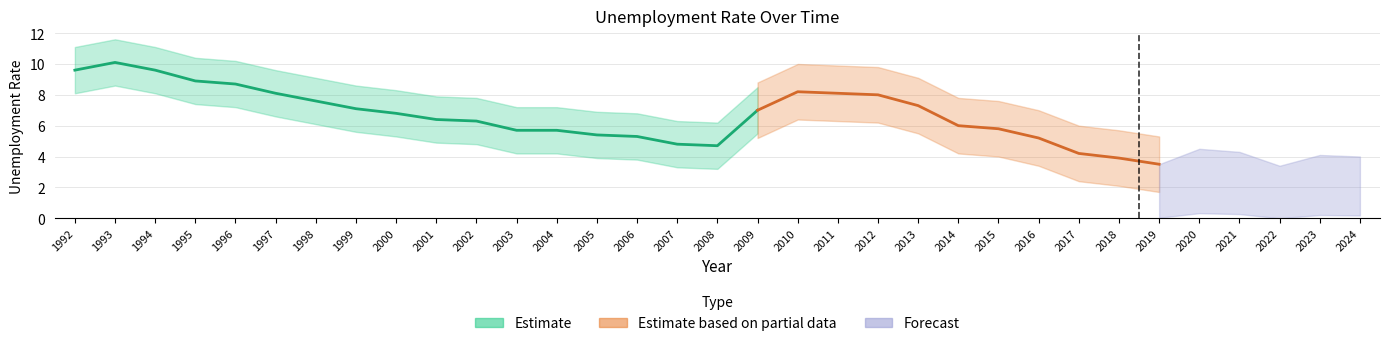

At which label does Unemployment_Rate first exceed 6?

1992